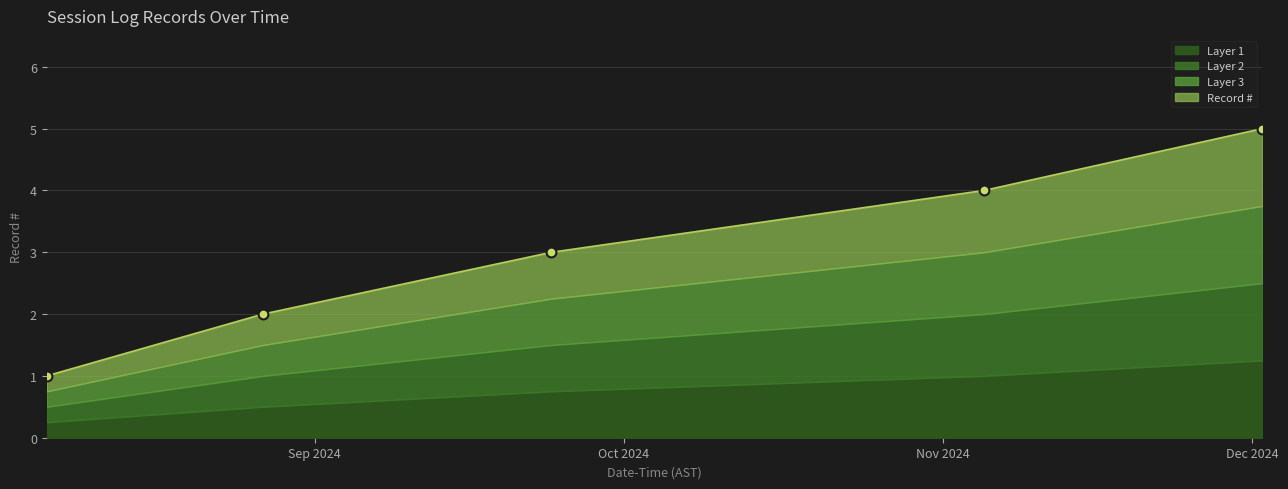

Between 2024-12-02 and 2024-08-27, which is larger?

2024-12-02